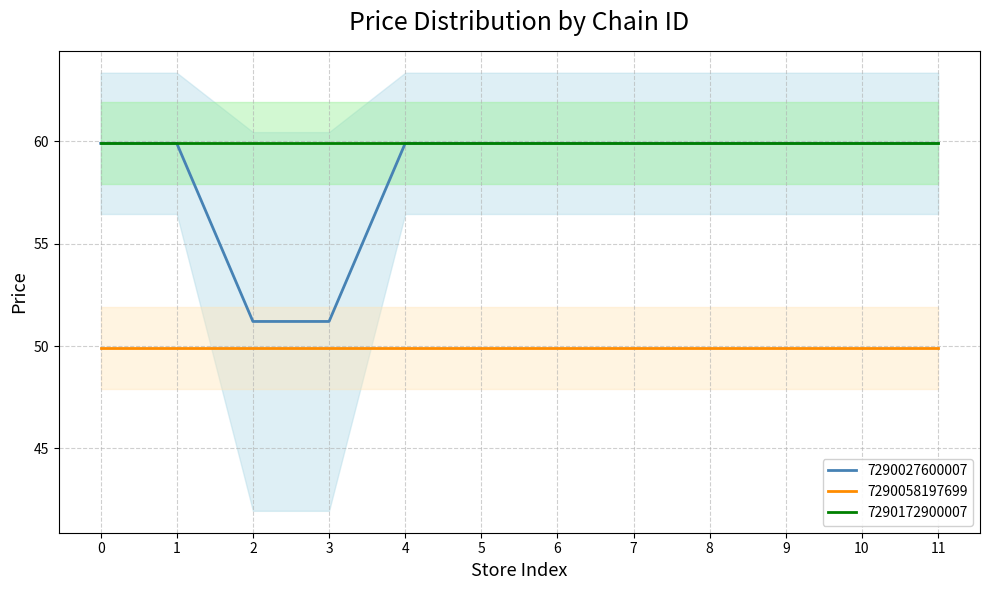

Which series changed the most between 4 and 8?

7290027600007